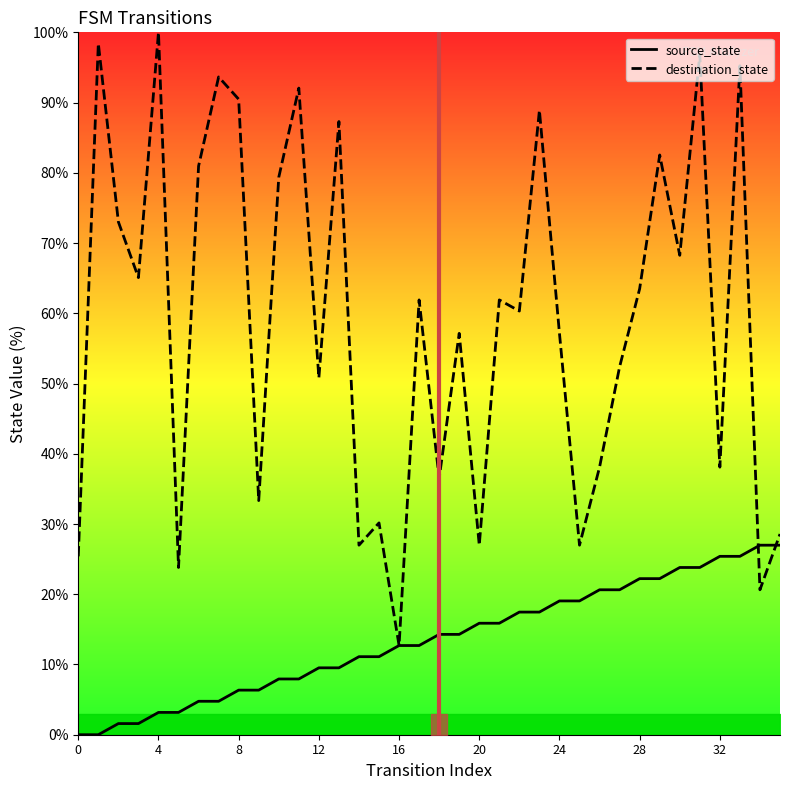

How many lines are shown in the chart?

2